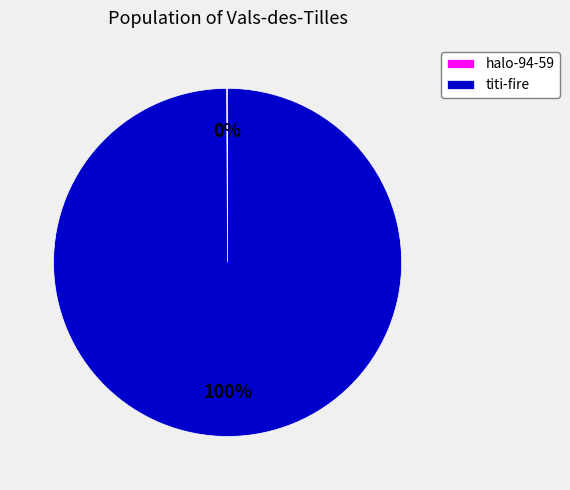

Does any single category account for the majority?

Yes